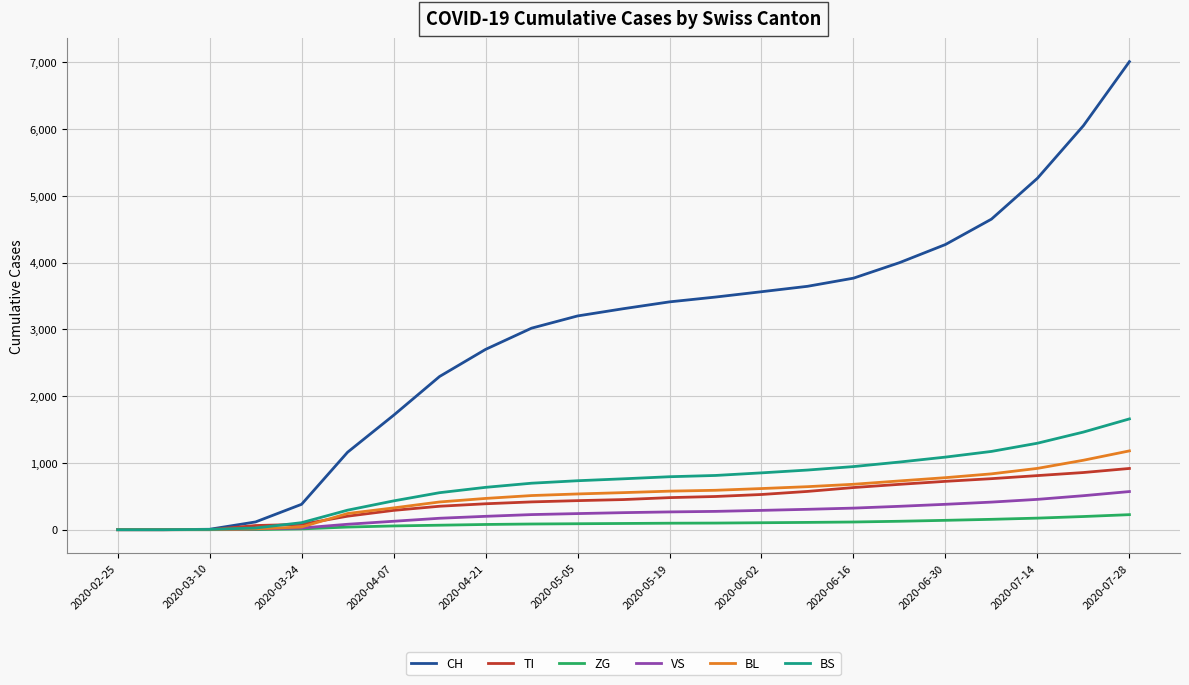

What is the maximum value shown in the chart?

7010